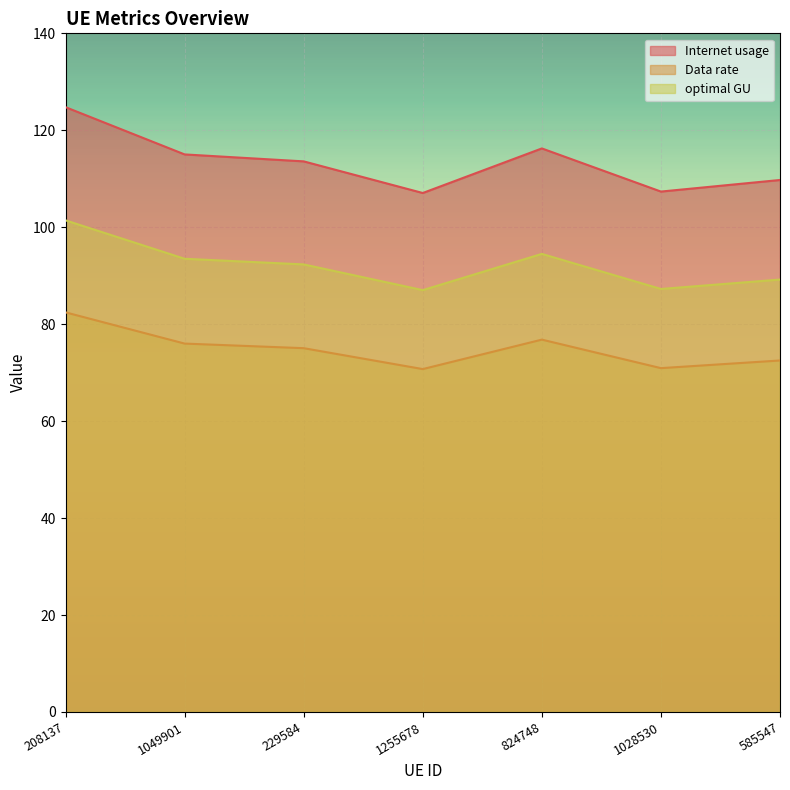

What is the value of the optimal GU point at the 7th from the left?

89.2